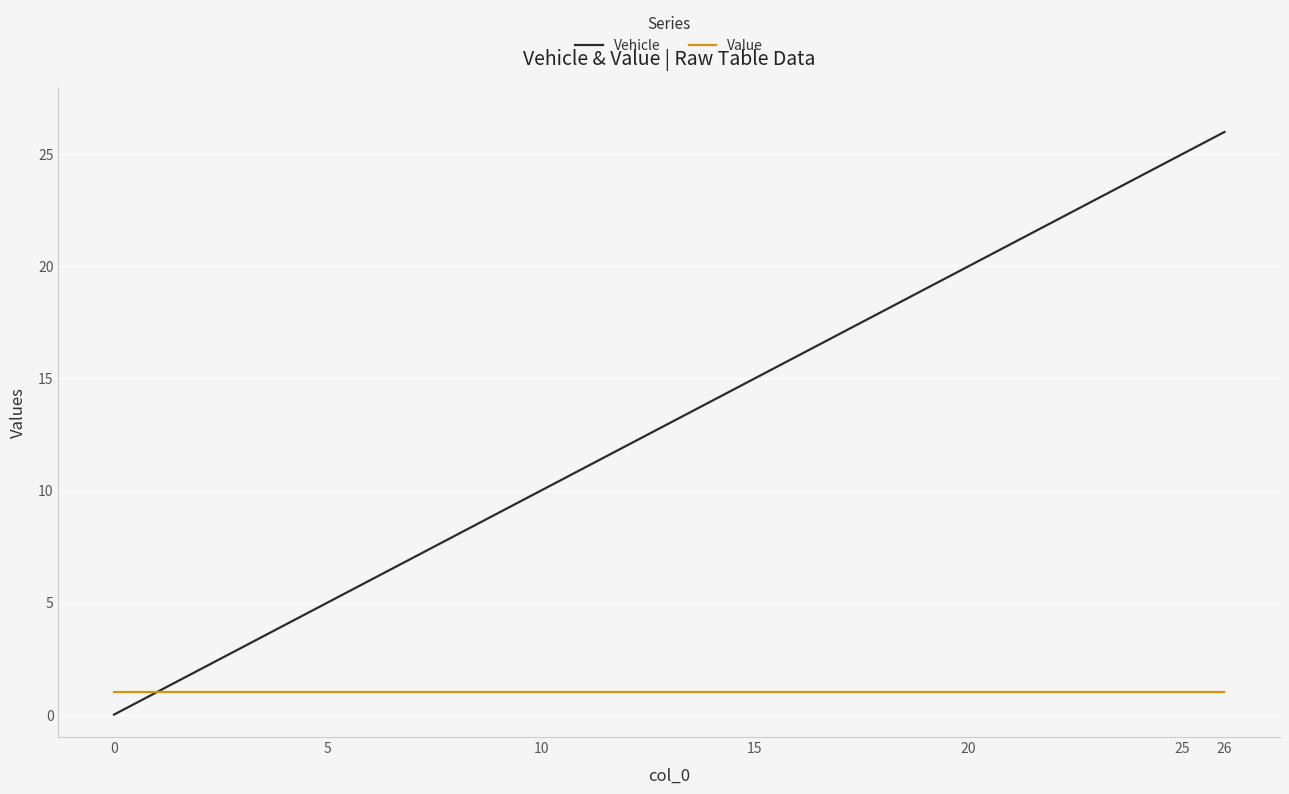

What is the maximum value shown in the chart?

26